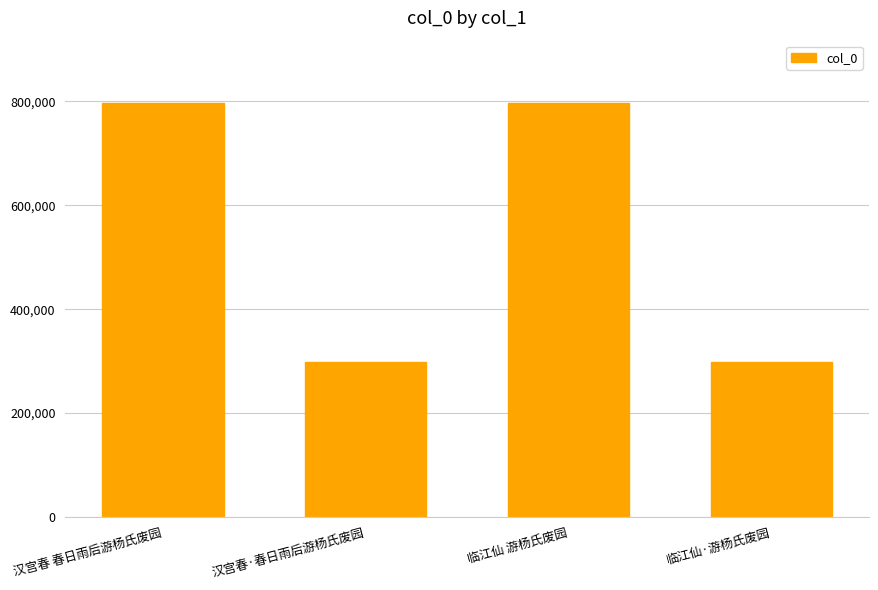

What is the maximum value shown in the chart?

797057